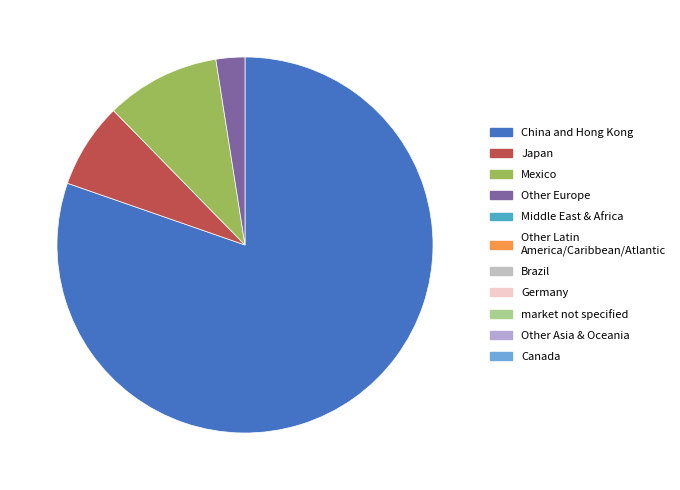

Is there any slice that represents more than half of the pie?

Yes